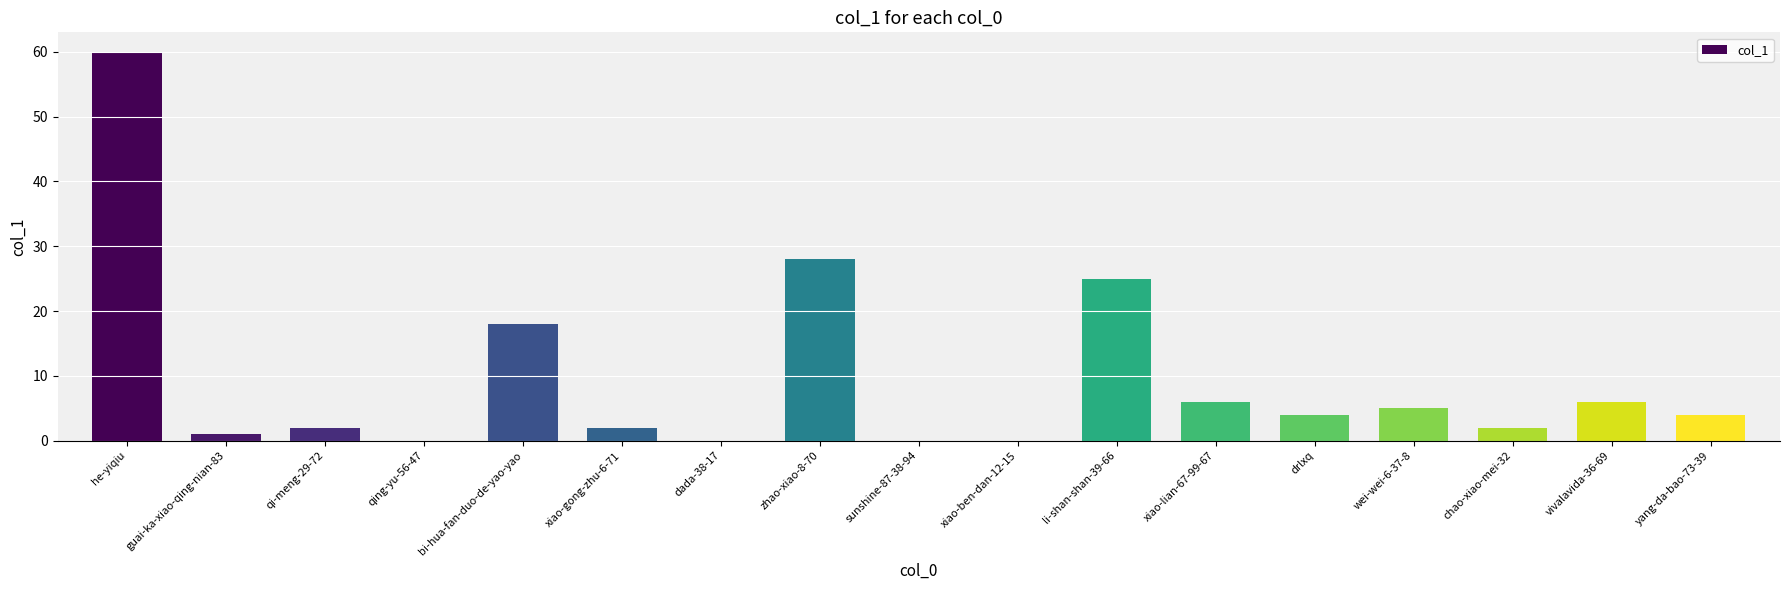

At which label is the value closest to 30?

zhao-xiao-8-70